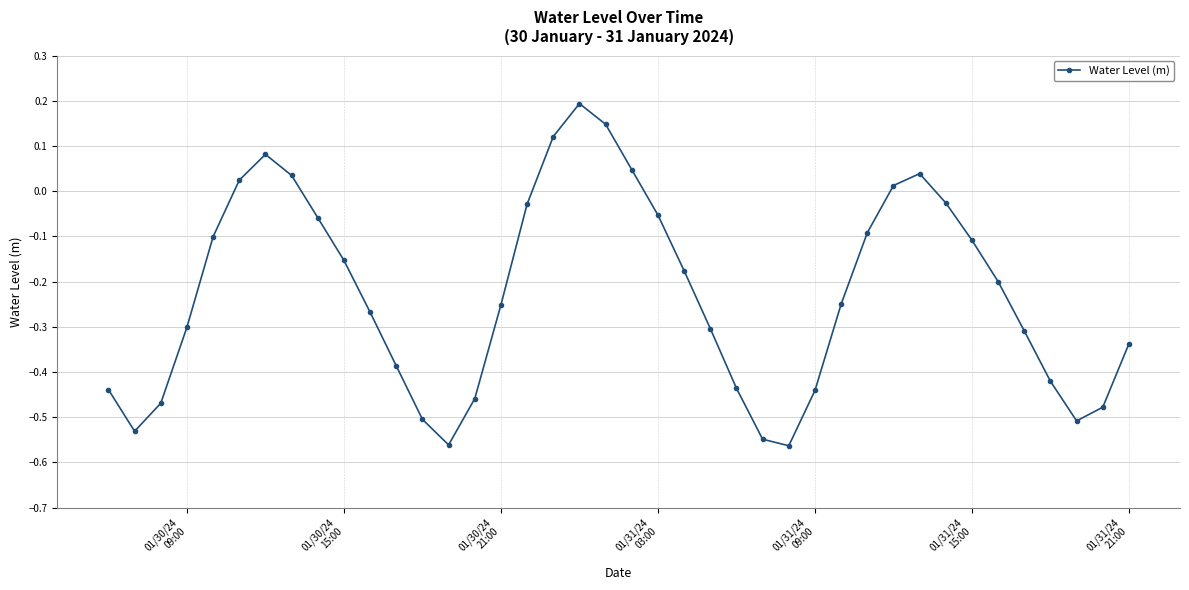

How many interior local peaks (higher than both neighbors) does the data have?

3